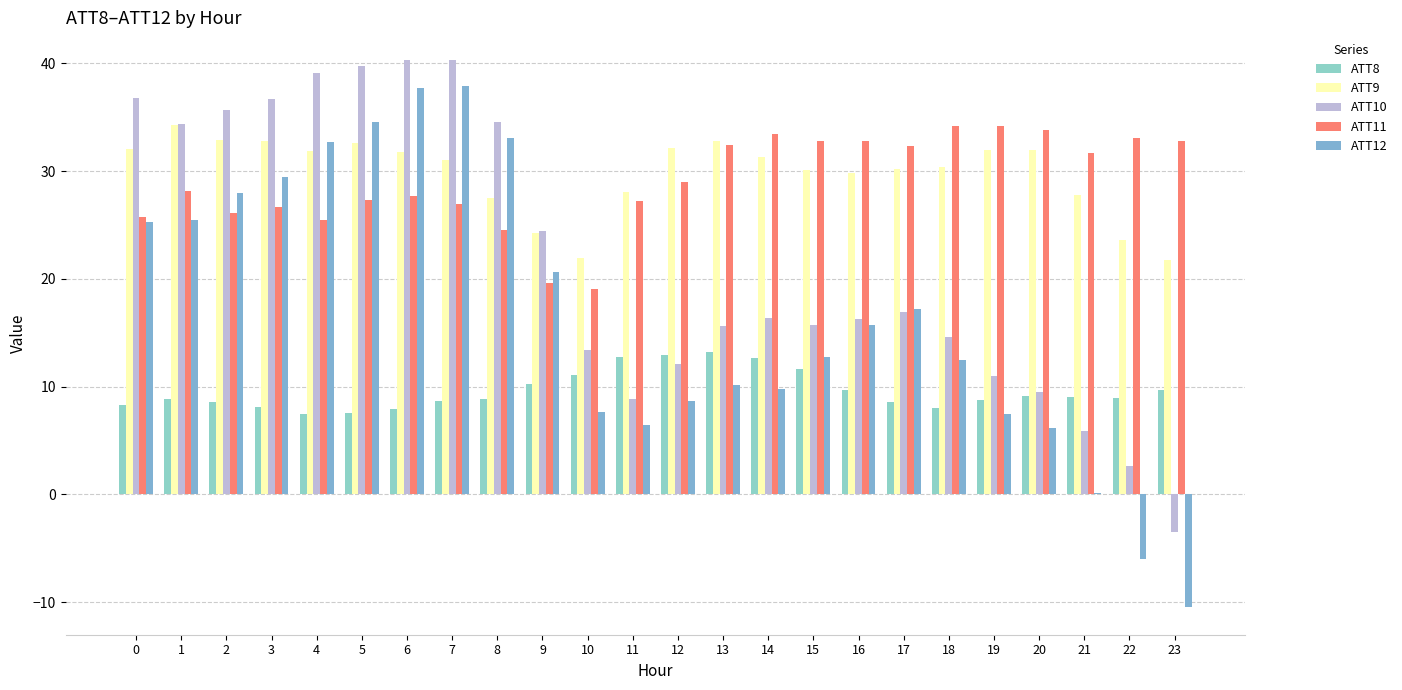

What is the spread (max minus min) of values at 0?

28.5